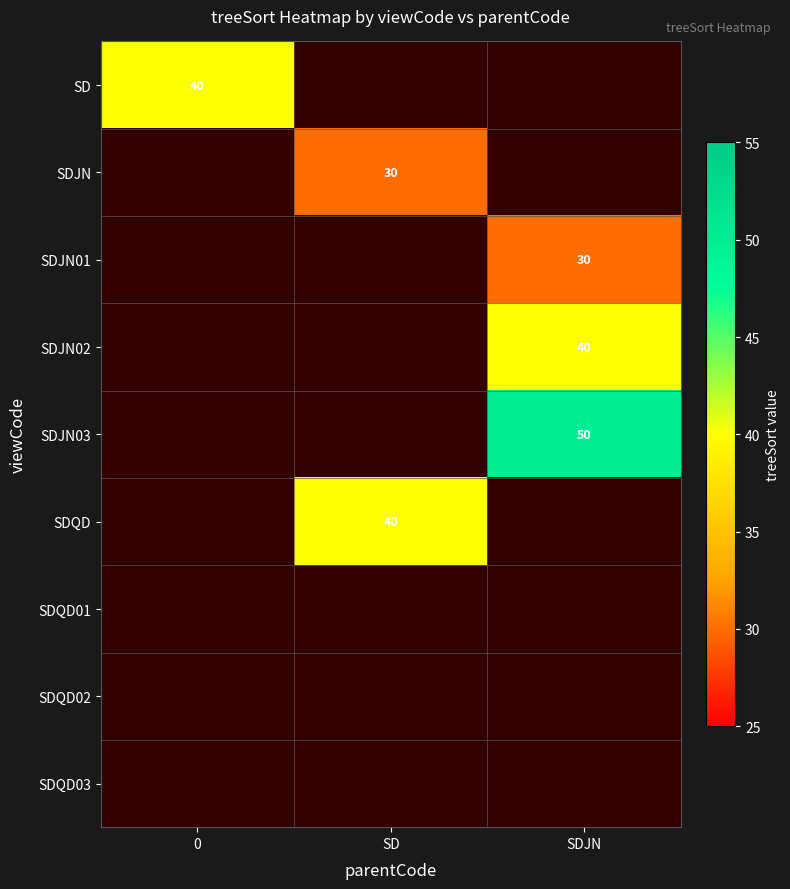

True or false: SDJN03 has a value of 89 at SDJN.

False